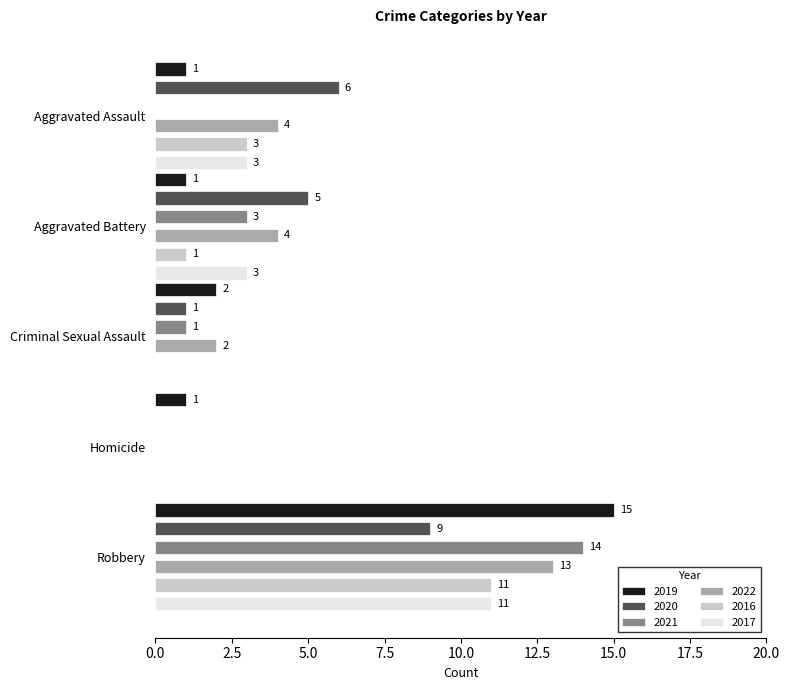

The 2022 series shows 2 at Criminal Sexual Assault. True or false?

True